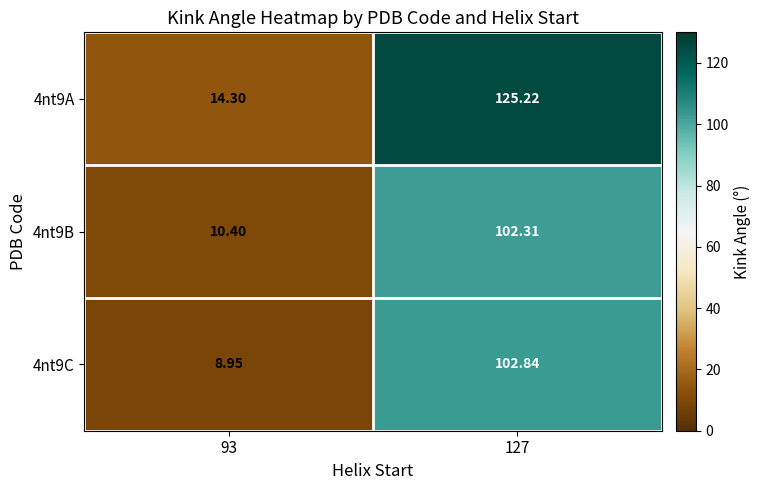

At which category is the sum across all series the highest?

127